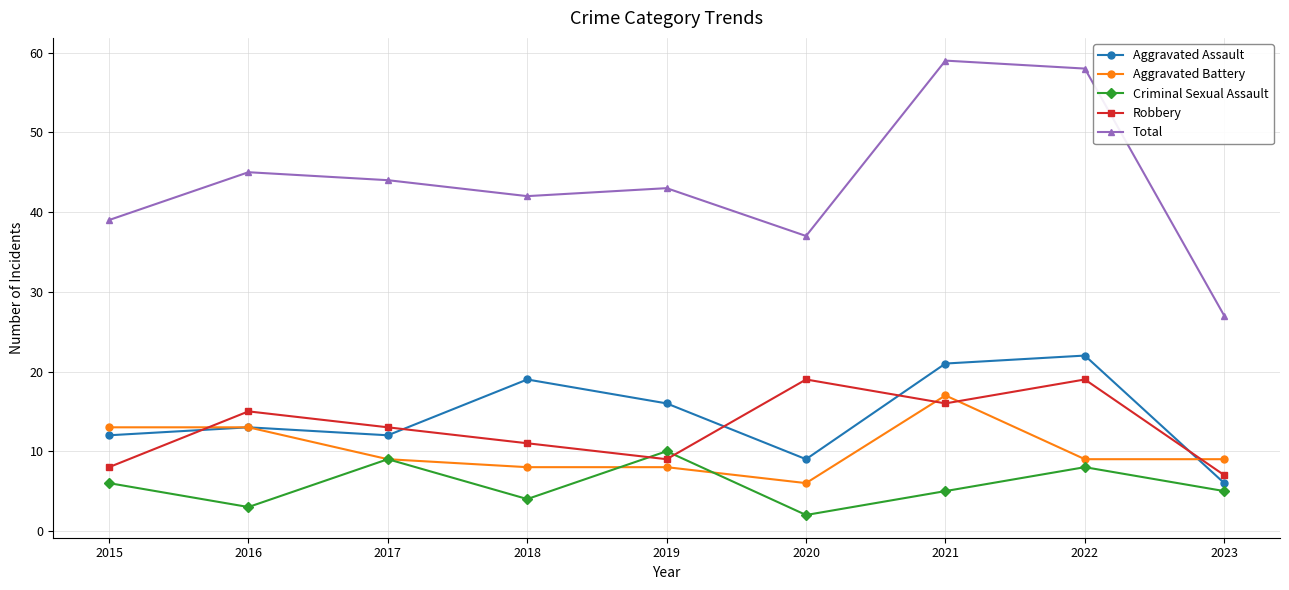

Which series has the largest total across all categories?

Total